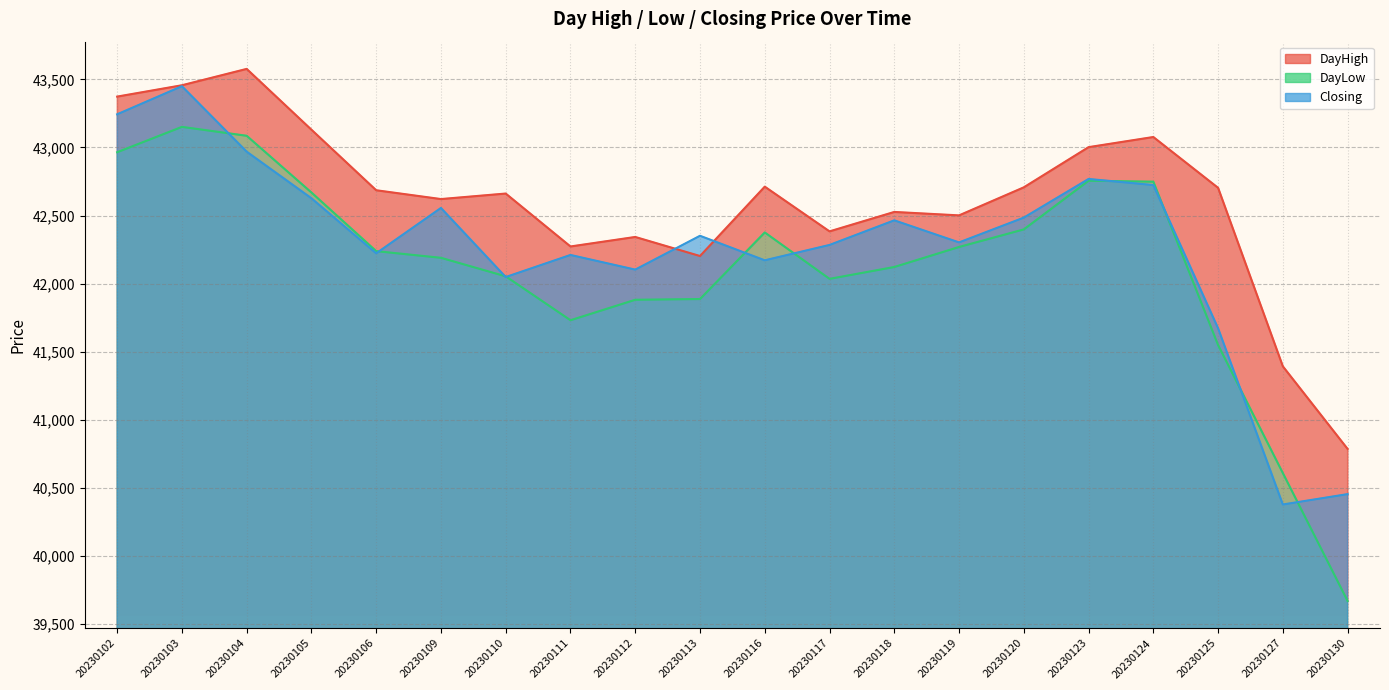

What is the value of the DayHigh point at the 20th from the left?

40785.6